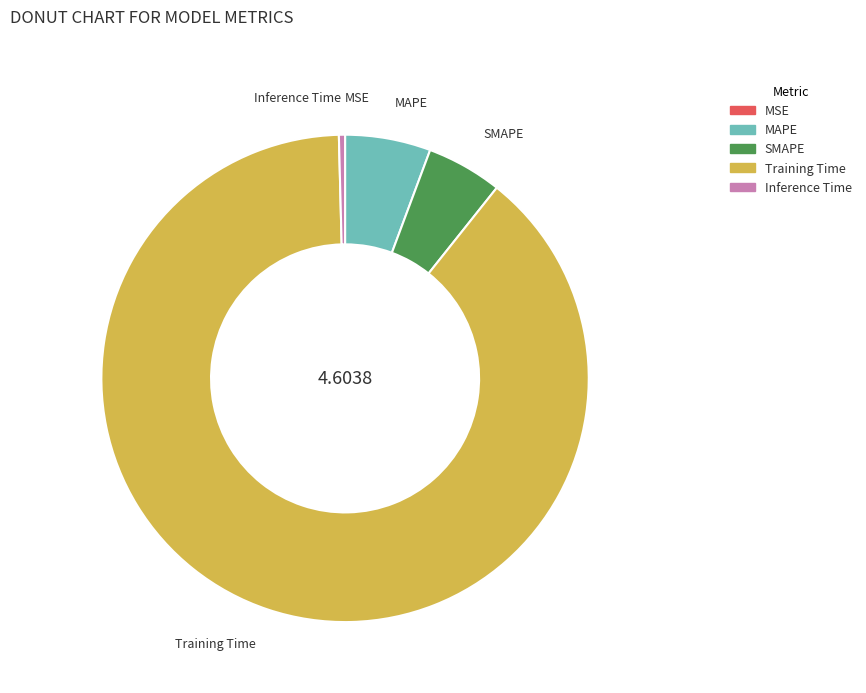

Which category has the biggest portion of the pie?

Training Time